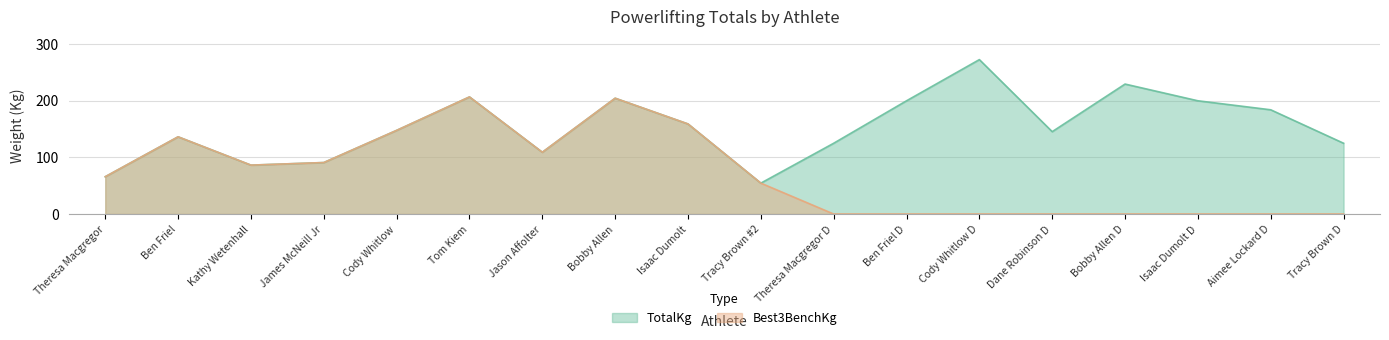

What is the total value across all series at Dane Robinson D?

145.2